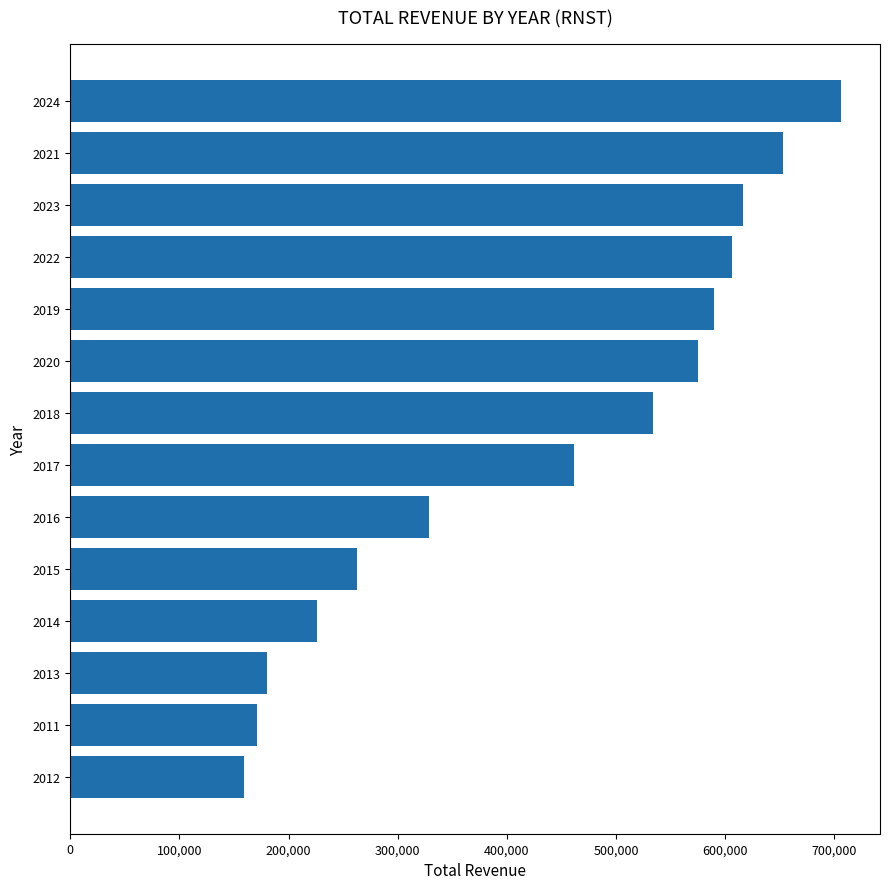

What is the value of the 1st bar from the top?

706600